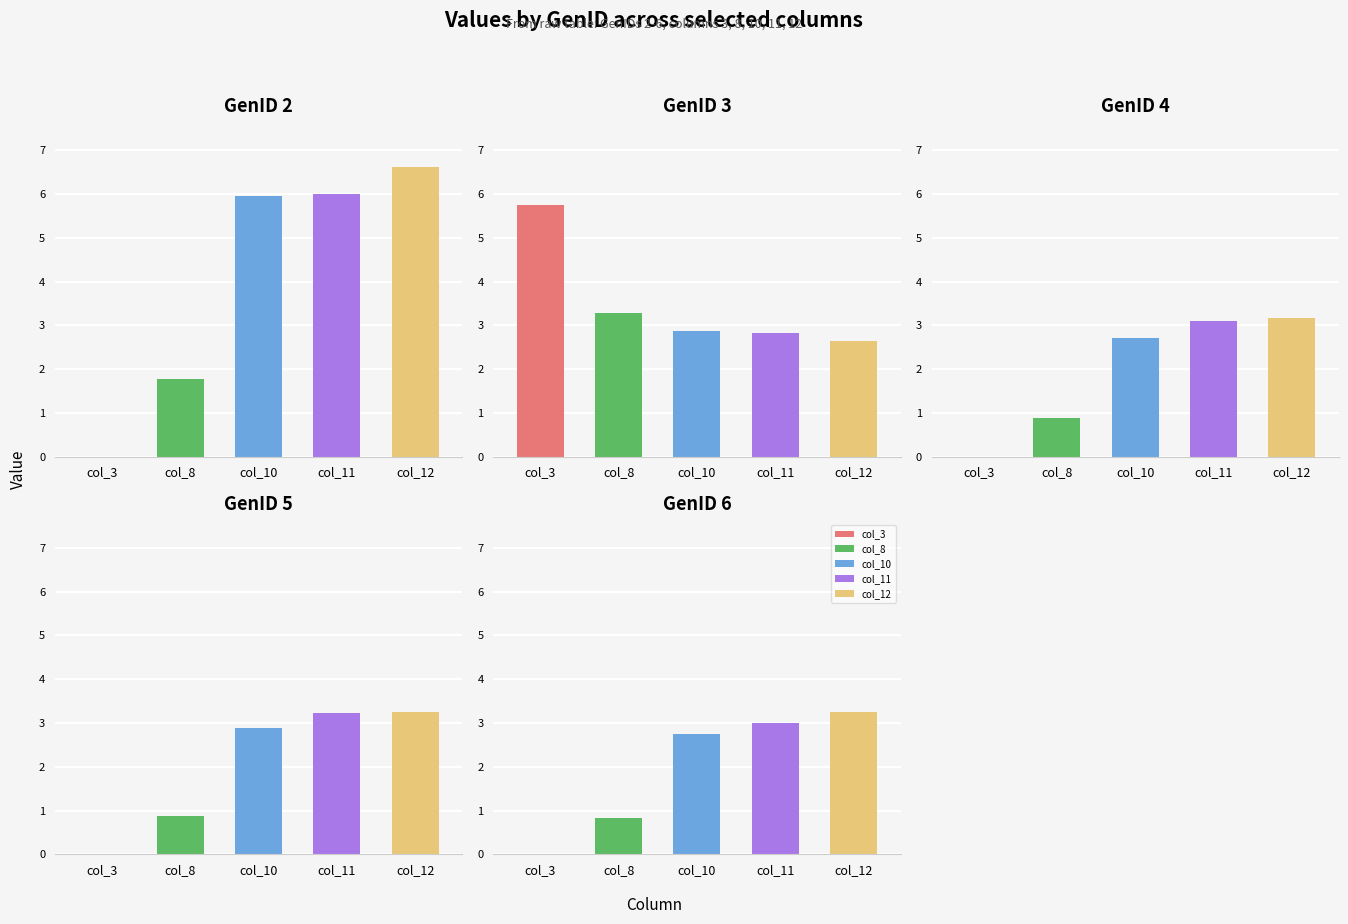

What is the spread (max minus min) of values at 1?

3.1